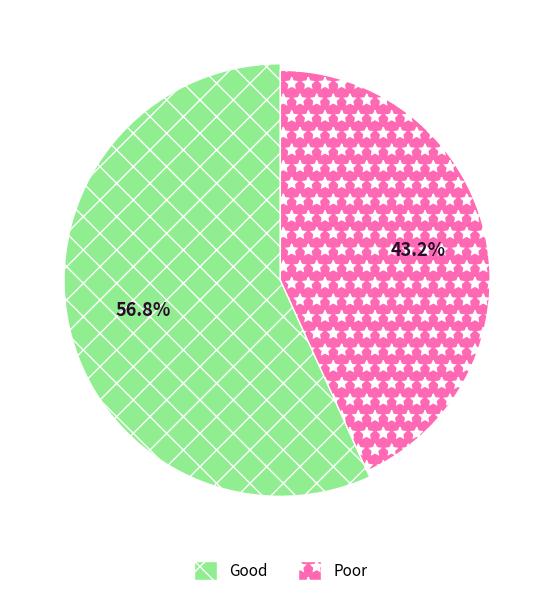

Is Monday the majority of the pie?

No